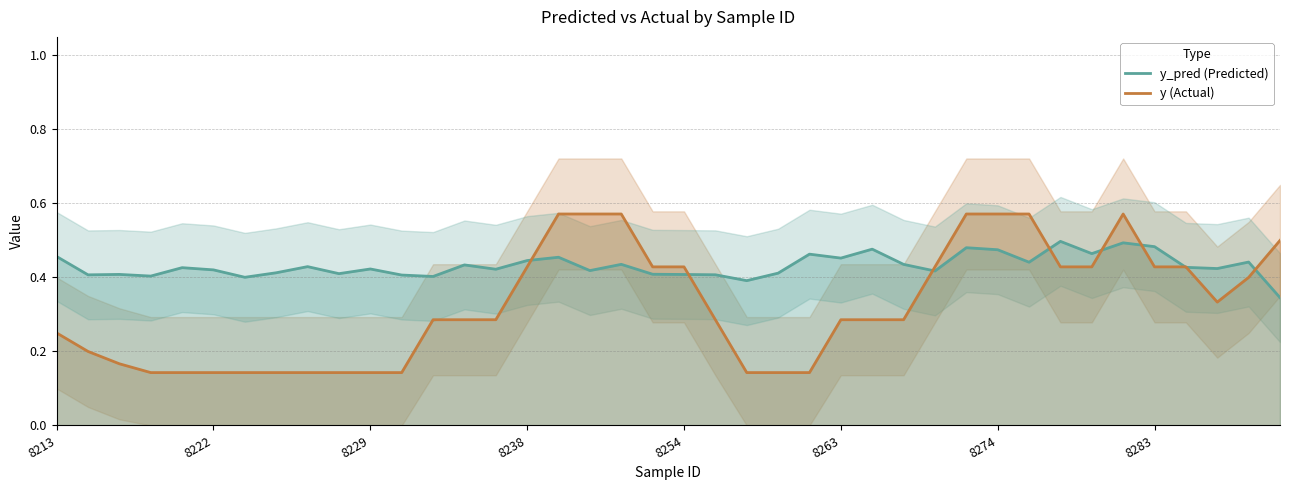

True or false: y_pred (Predicted) and y (Actual) intersect in this chart.

True